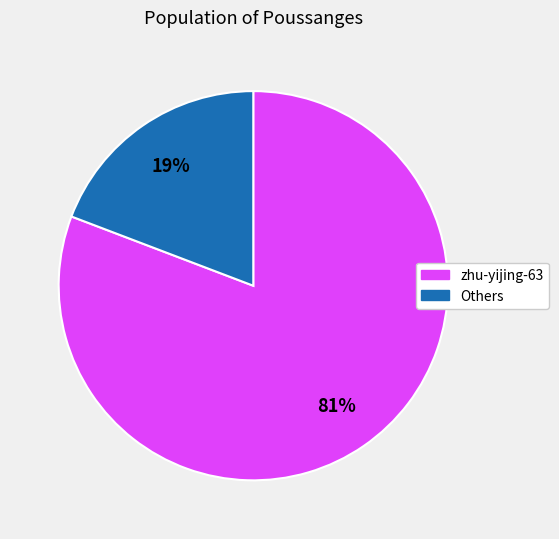

Combined, do zhu-yijing-63 and Others account for over 50%?

Yes